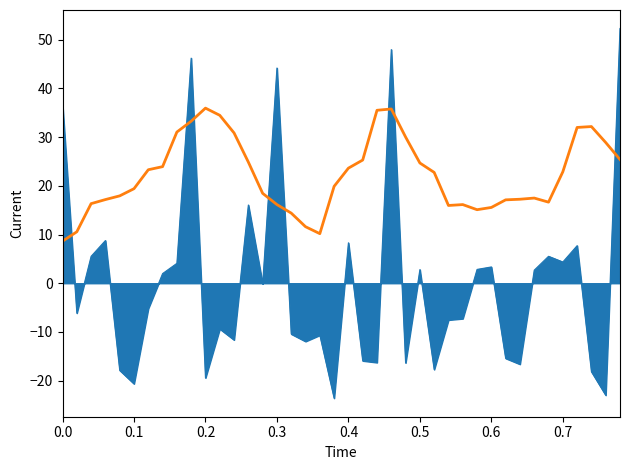

What is the greatest value displayed?

52.3